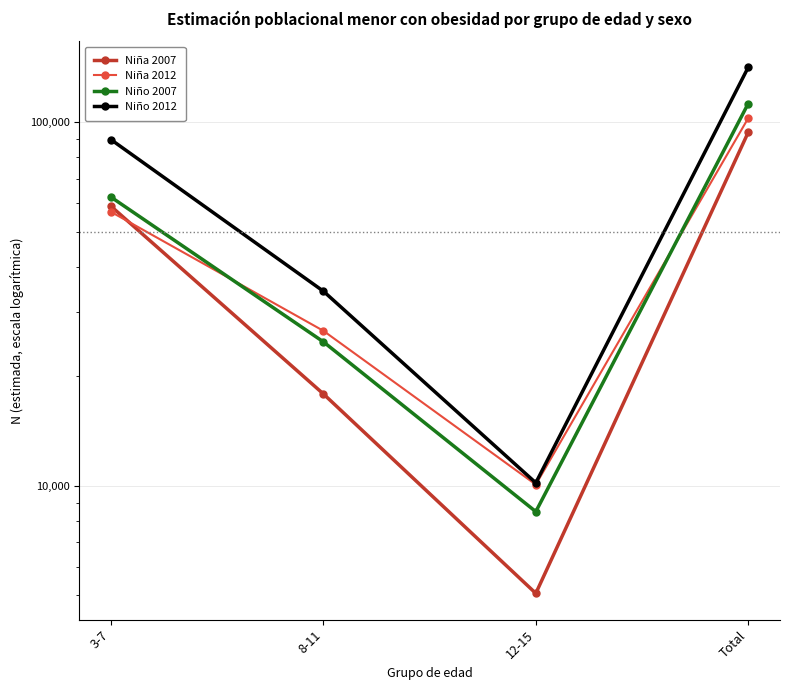

Does the chart have visible grid lines?

Yes